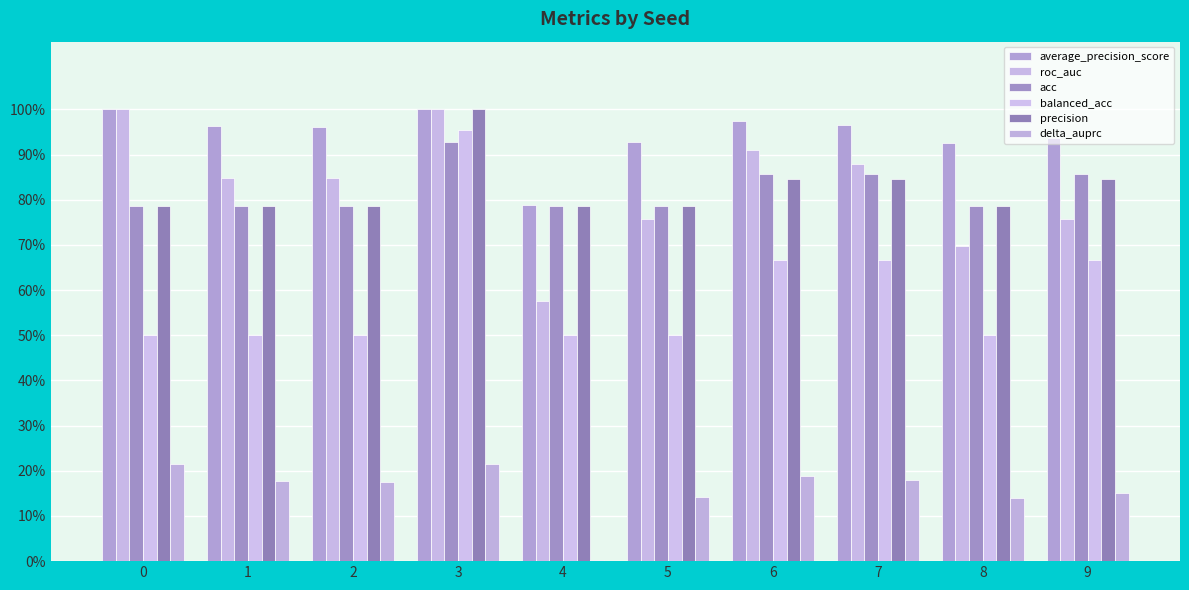

Are the bars horizontal?

No